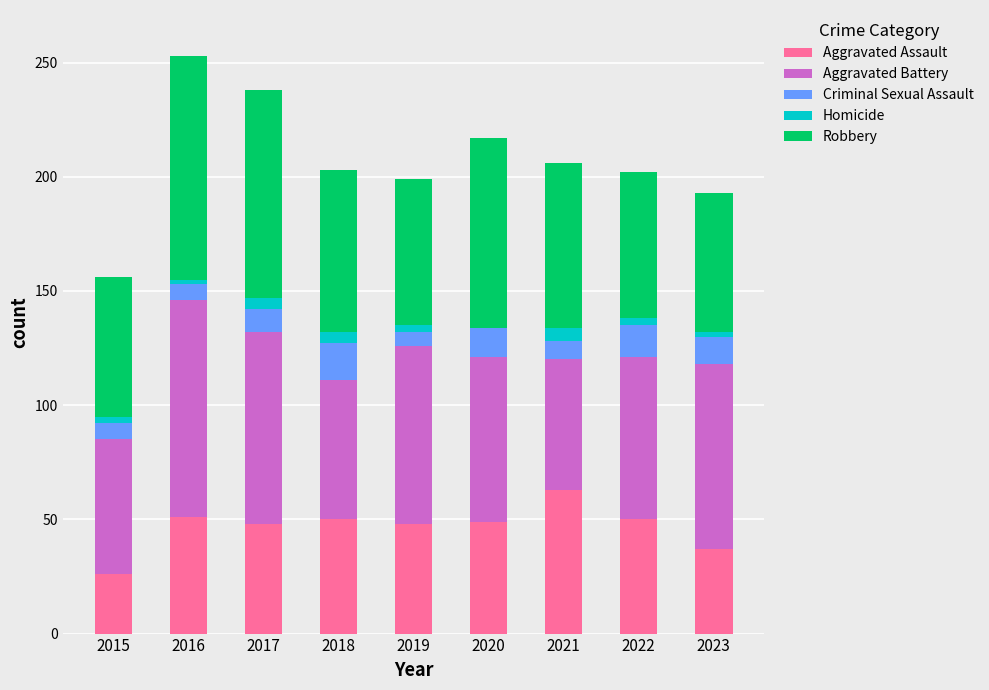

What is the highest value of the Aggravated Assault series?

63